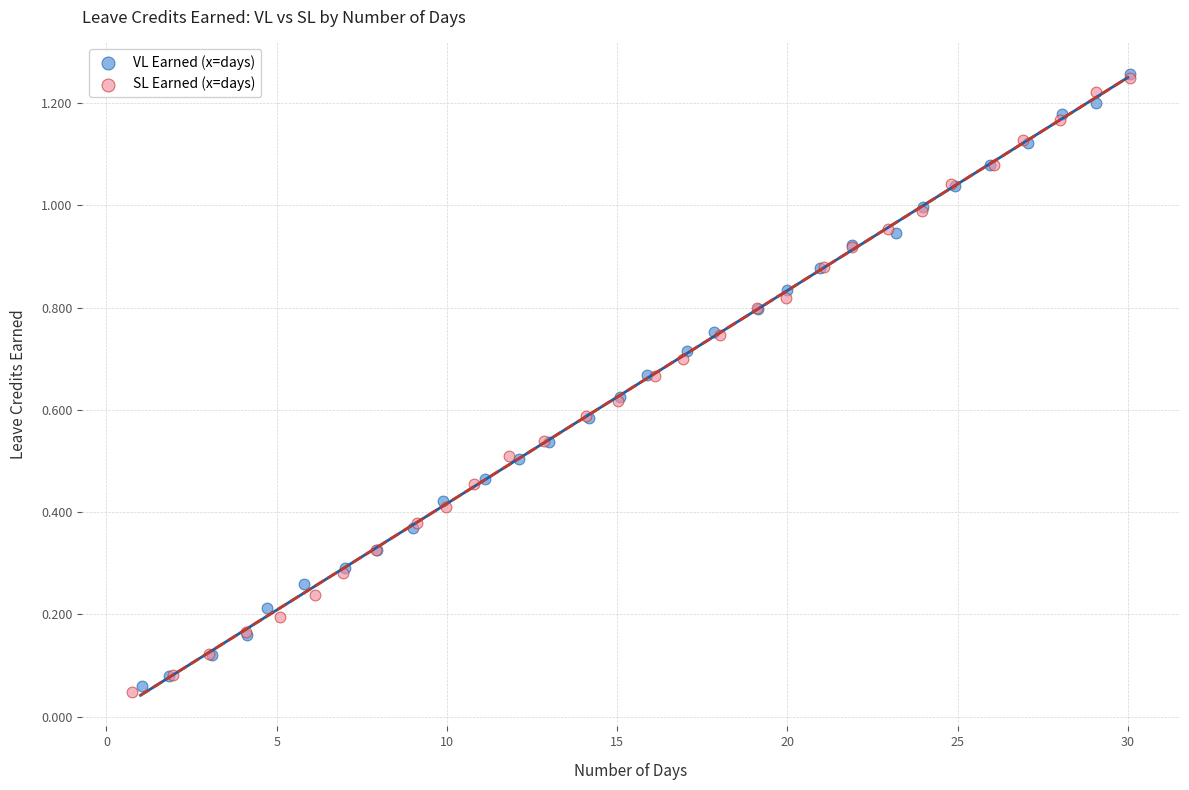

What are all the series names shown in the legend?

VL Earned (x=days), SL Earned (x=days)